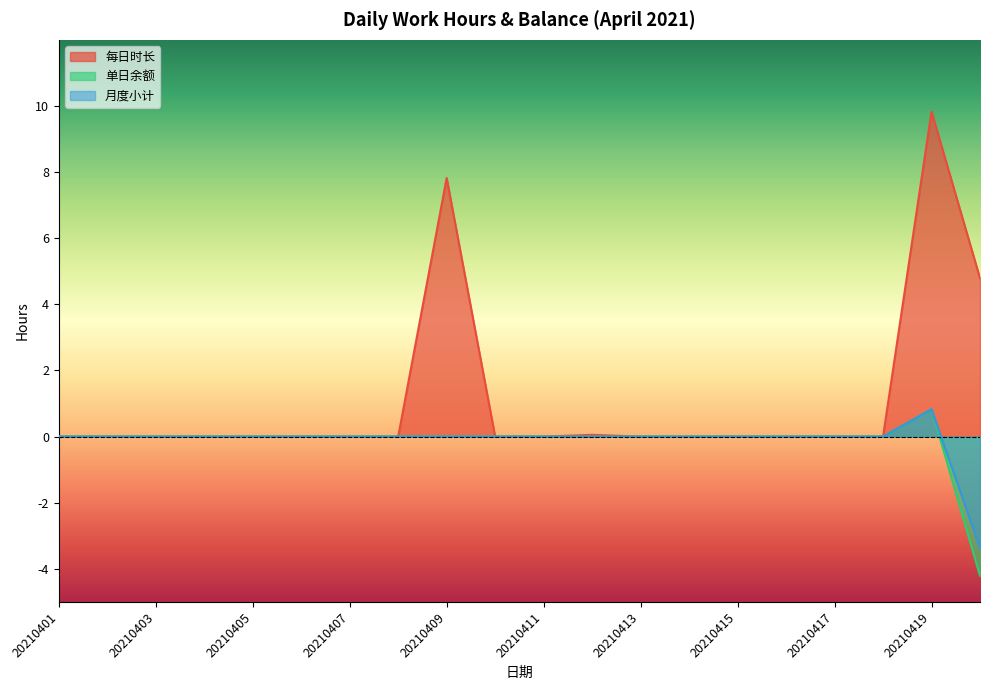

What is the difference between the maximum and minimum values in the 月度小计 series?

4.2